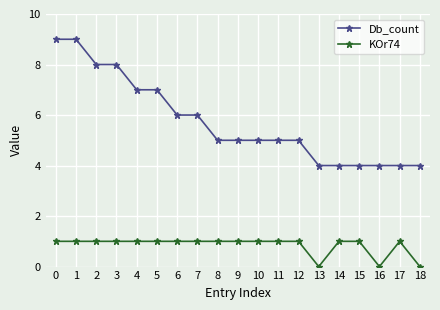

The value of KOr74 at 18 is 1. True or false?

False